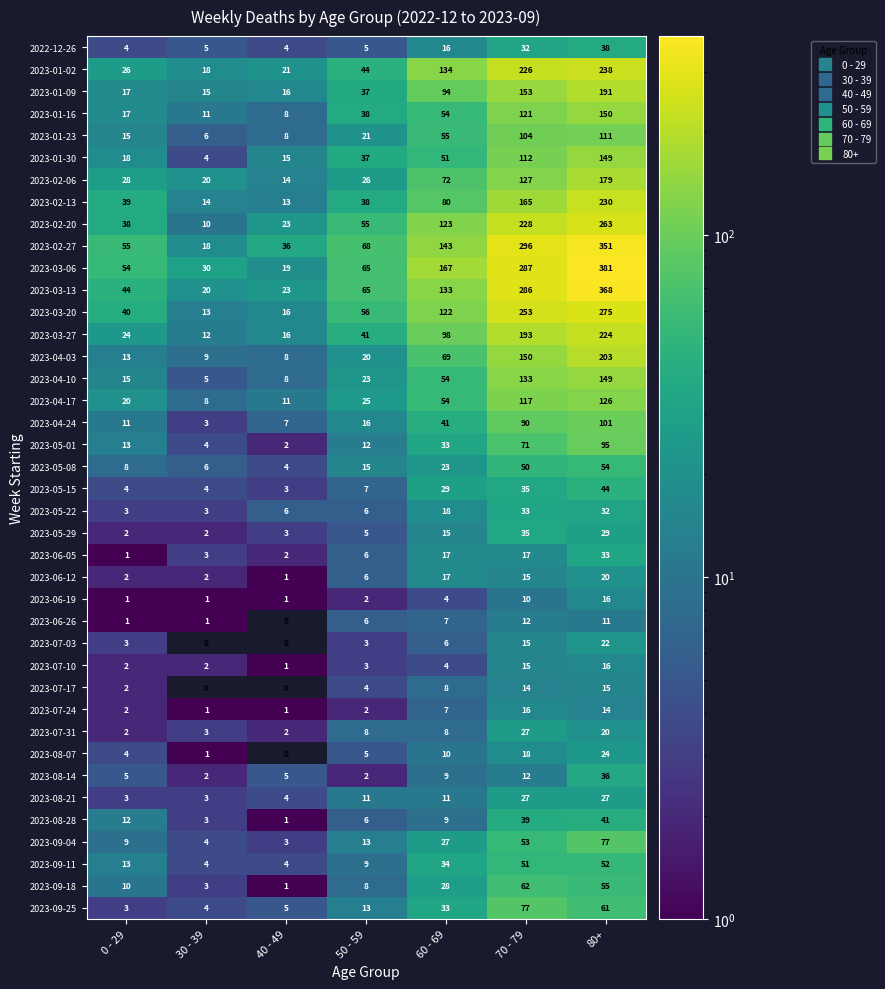

What is the difference between the 2023-05-22 values at 0 - 29 and 60 - 69?

15